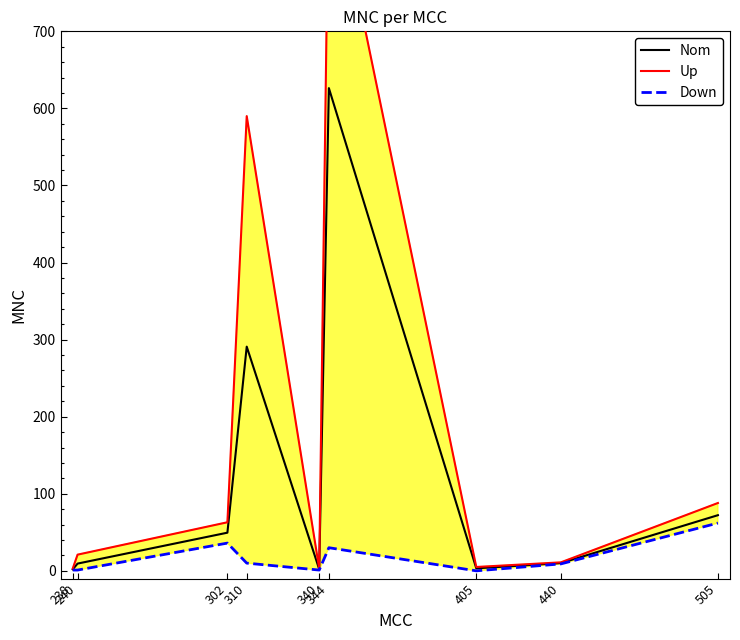

Reading left to right, list all the values displayed in this chart.

Nom: 2.0	9.4	49.5	290.9	2.0	626.3	3.2	10.0	72.2
Up: 3.0	21.0	63.0	590.0	3.0	930.0	5.0	11.0	88.0
Down: 1.0	1.0	36.0	10.0	1.0	30.0	0.0	9.0	62.0